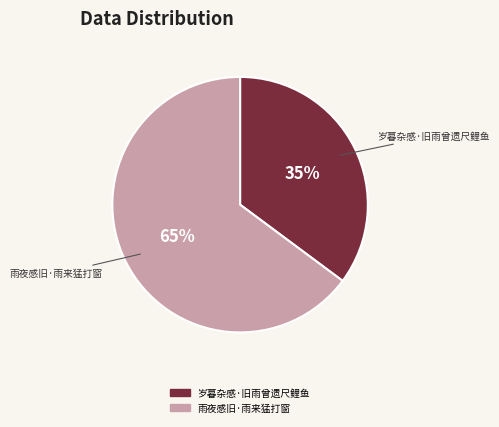

Which slice is the largest?

雨夜感旧·雨来猛打窗